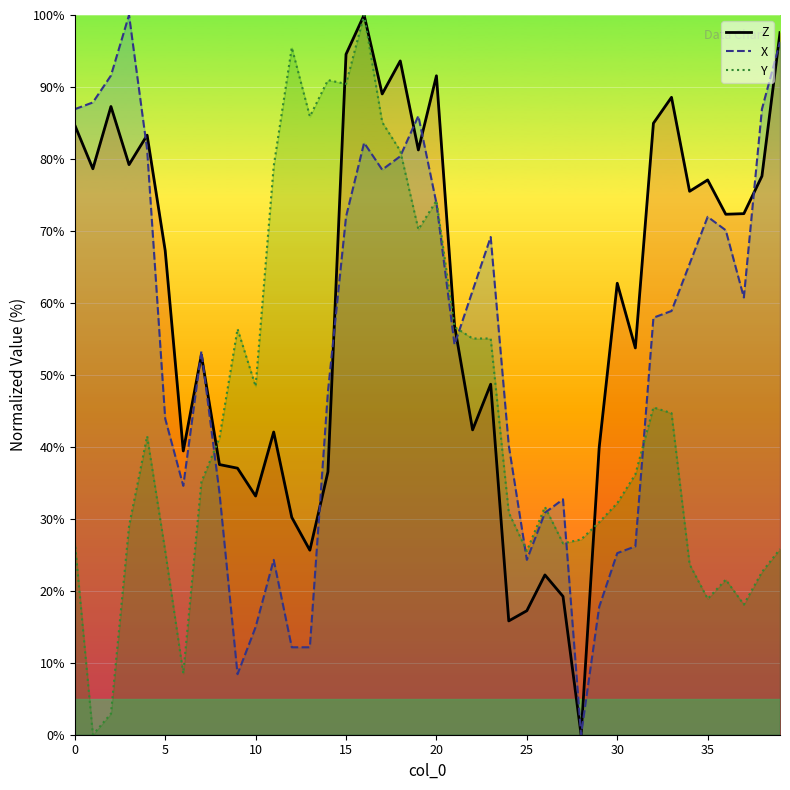

What is the difference between the second highest and minimum values in the Z series?

97.6